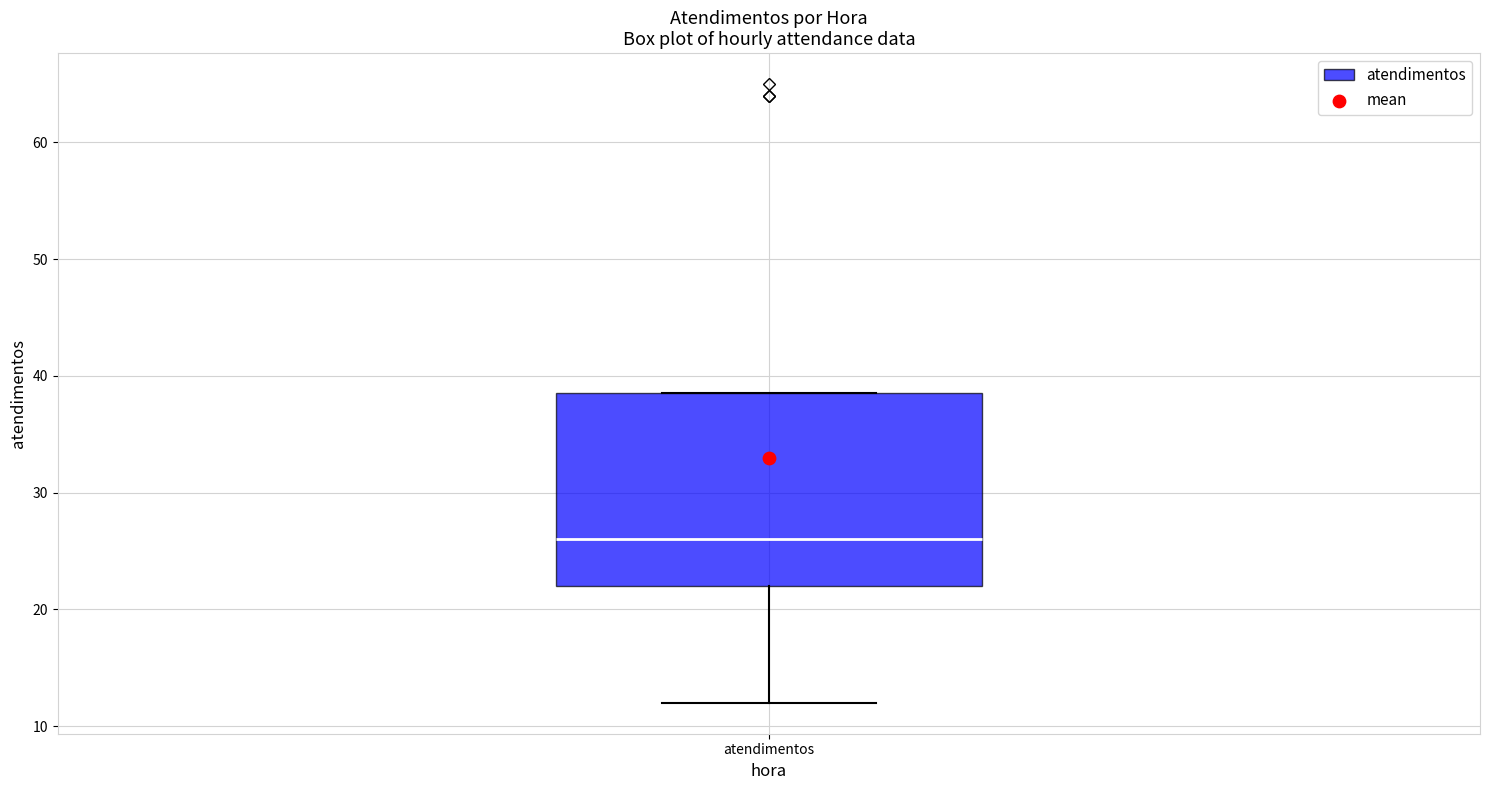

Read this box plot against the y-axis: the position of the median line, the range covered by the box, and the ends of both whiskers. The values are not printed on the chart, so give them approximately, as read against the axis.

median 26, box 22 to 39, whiskers 12 to 39